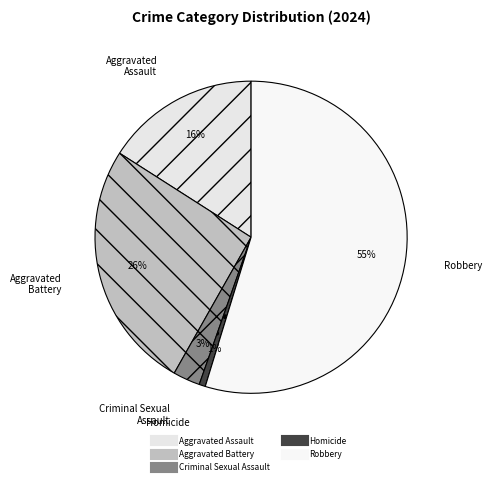

Is Aggravated Assault the majority of the pie?

No